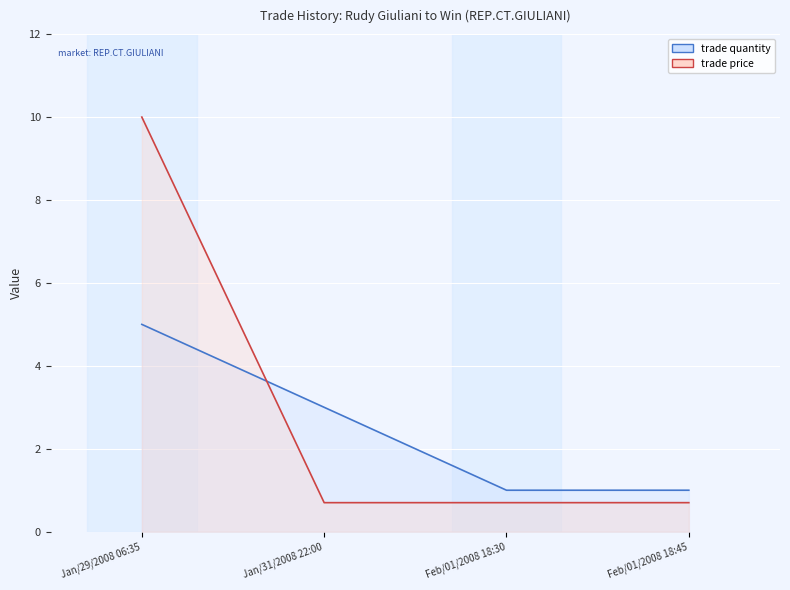

True or false: trade price has more than 0 interior local peaks.

False